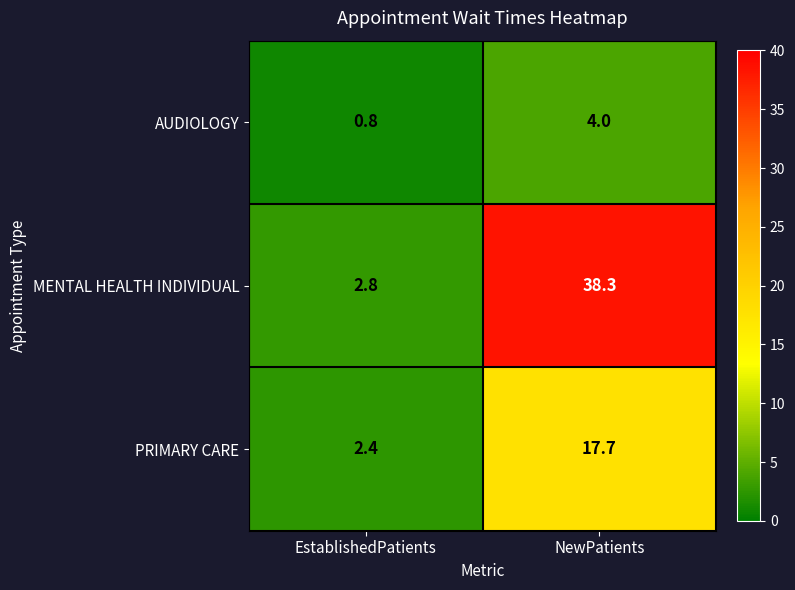

How many distinct data groups are displayed?

3